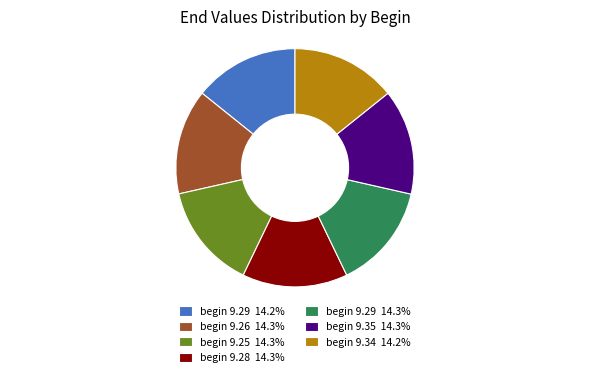

Is the sum of begin 9.29 14.3% and begin 9.29 14.2% greater than half?

No